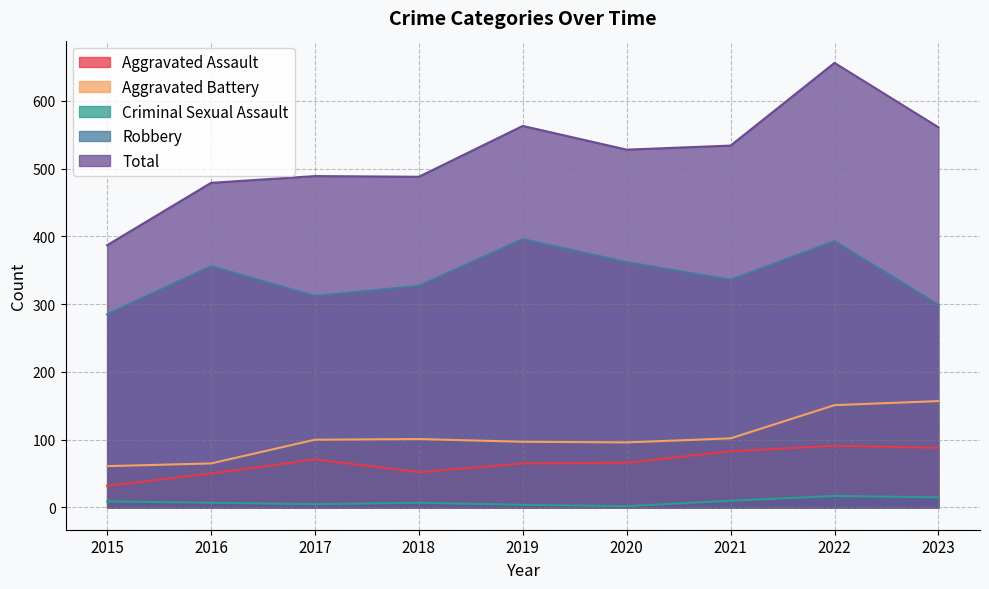

True or false: Robbery and Total cross at least once.

False